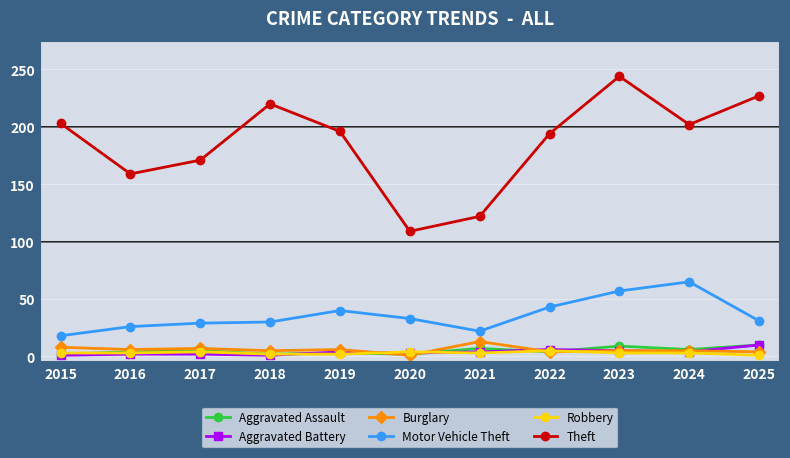

How many lines are shown in the chart?

6